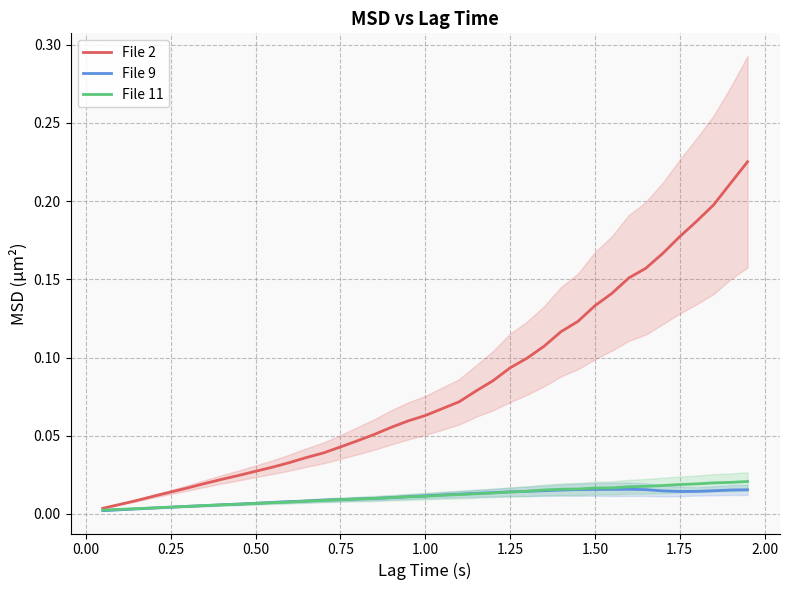

Is the value of File 9 at 26 greater than the value of File 11 at 31?

No